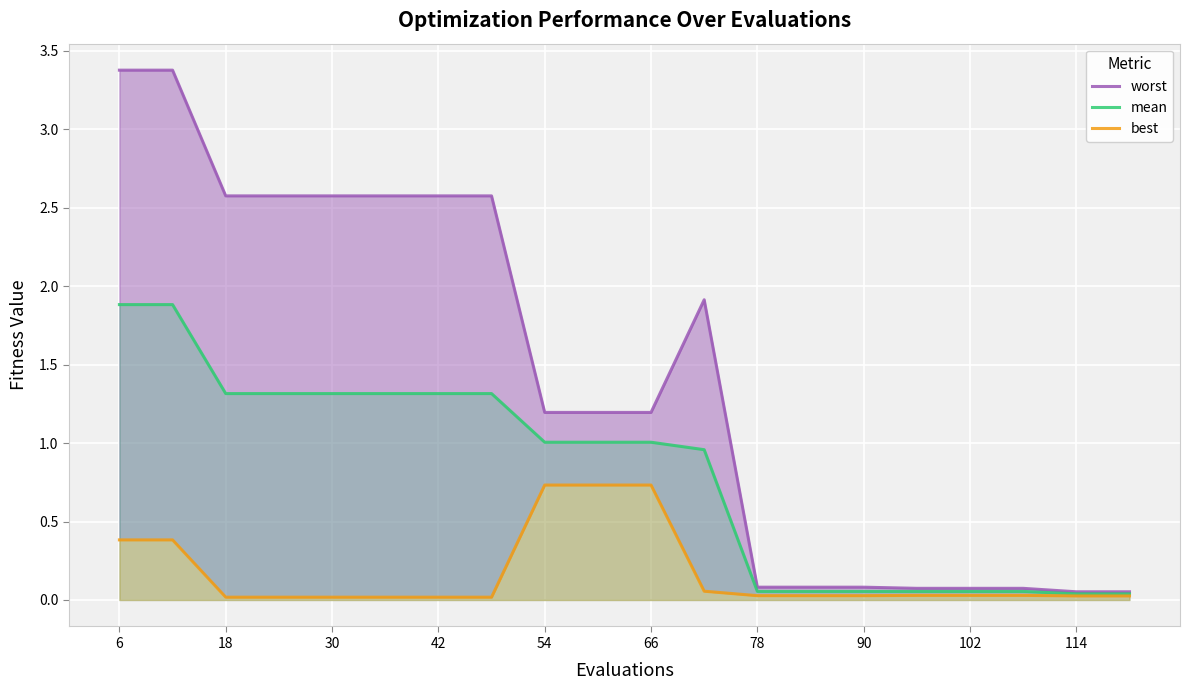

What is the sum of all best values?

3.3